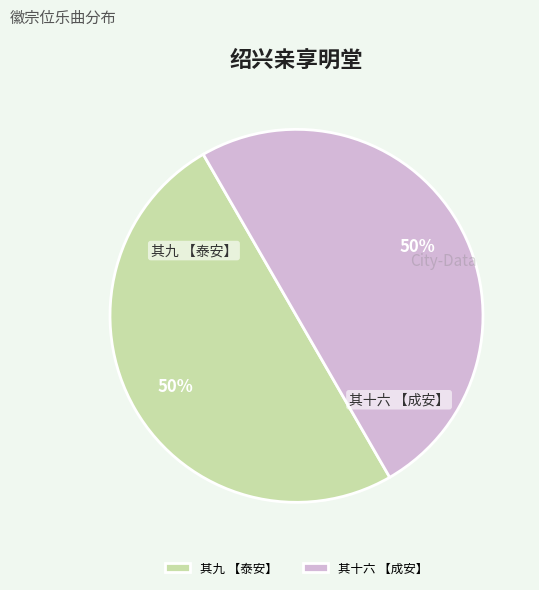

Is it true that 其九 【泰安】 is 50% of the pie?

True